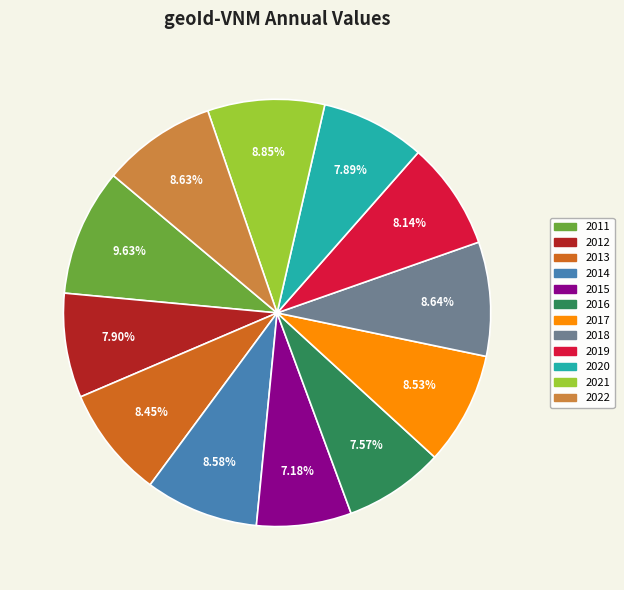

What portion of the pie excludes 2017?

91.5%